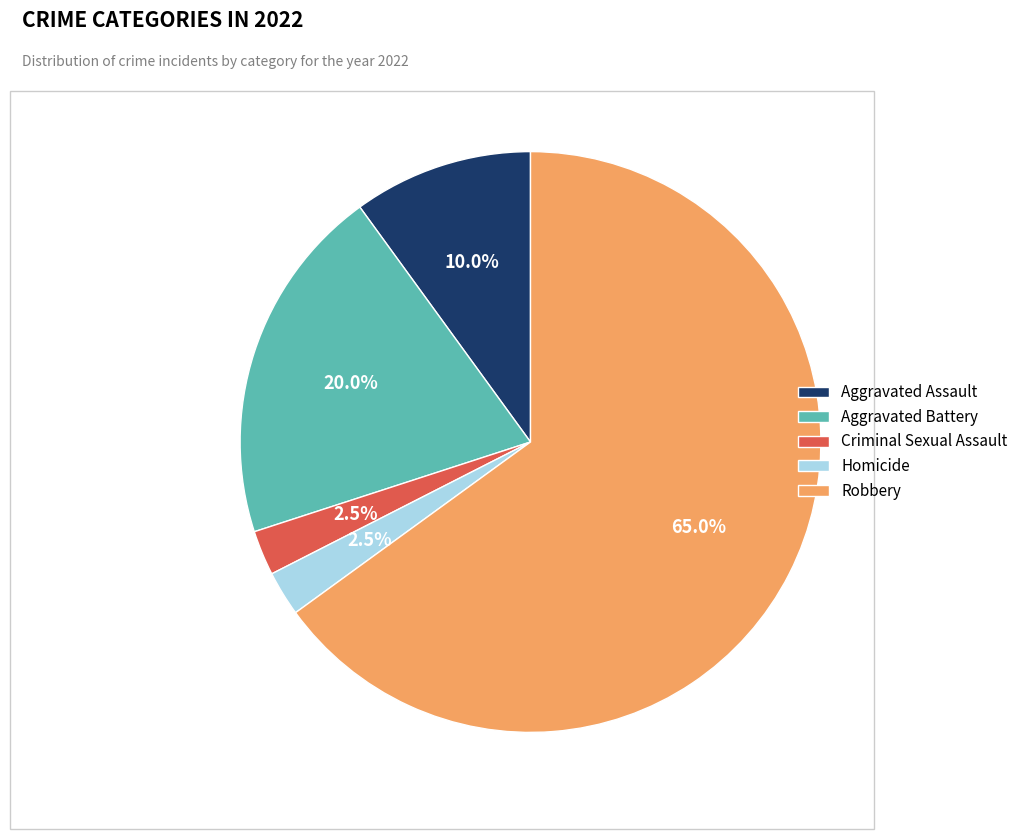

Approximately how many times larger is the value at Aggravated Assault compared to Homicide?

4.0